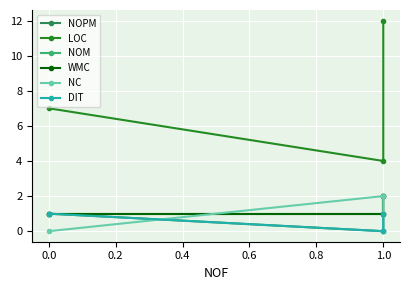

Which series has the widest spread of values?

LOC